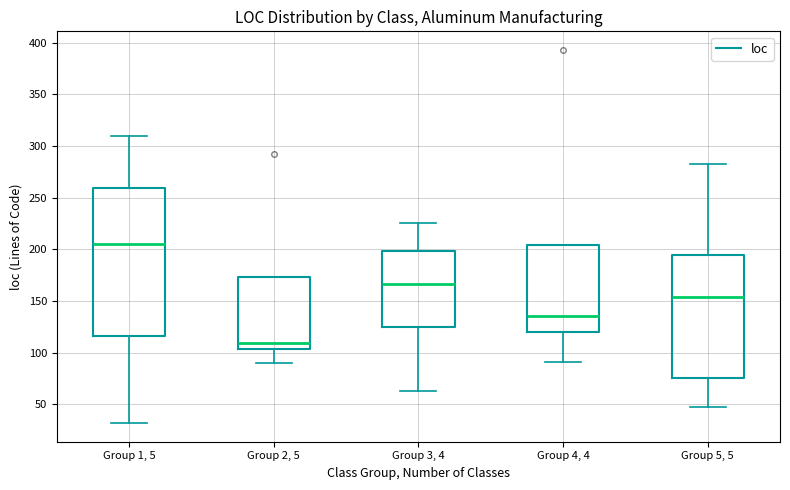

Which box is the tallest, from its lower edge to its upper edge?

Group 1, 5